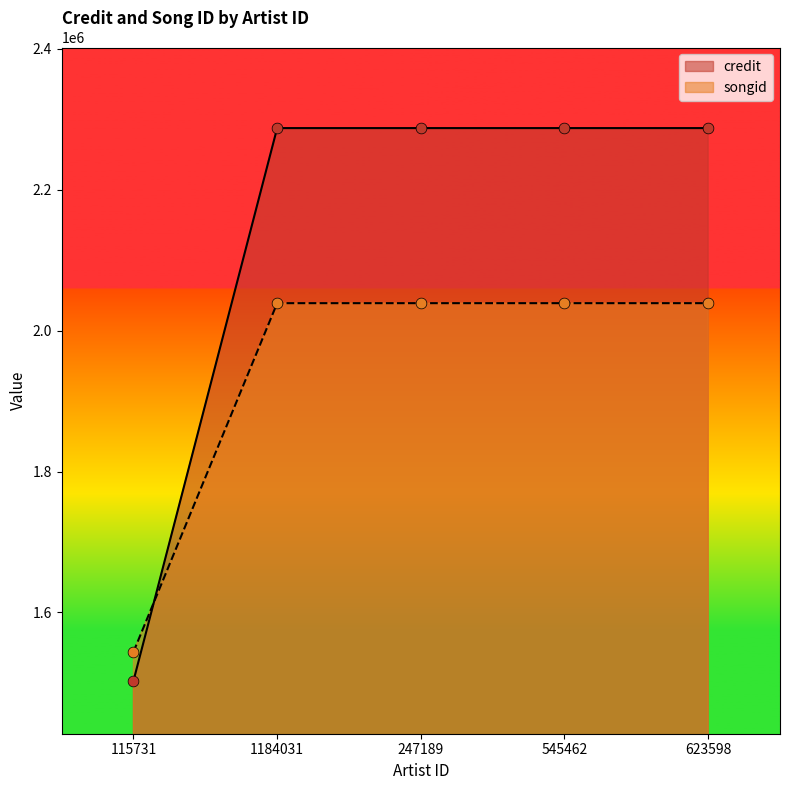

Which series contains the lowest Y value?

credit